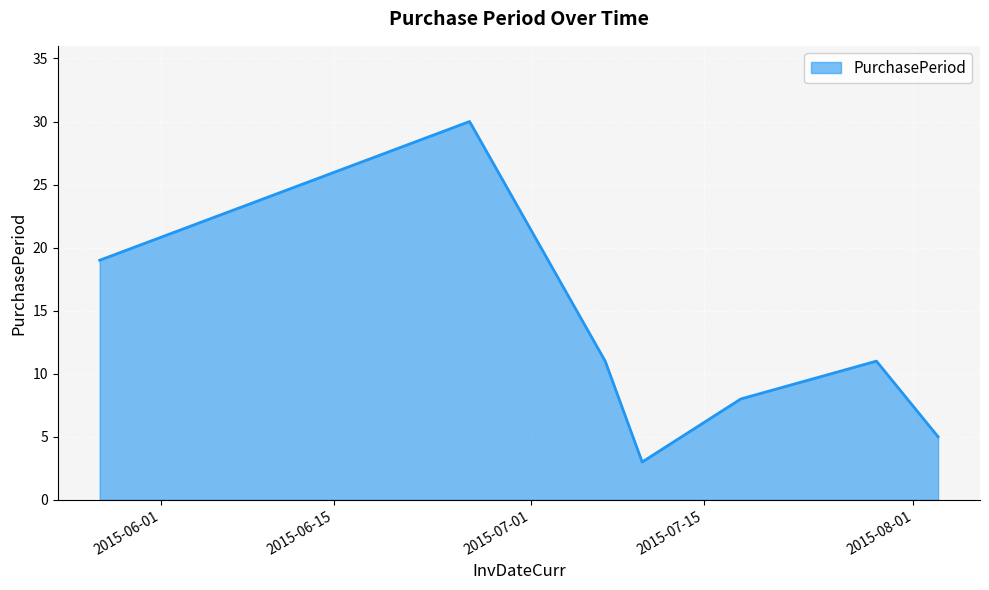

How many distinct data groups are displayed?

1